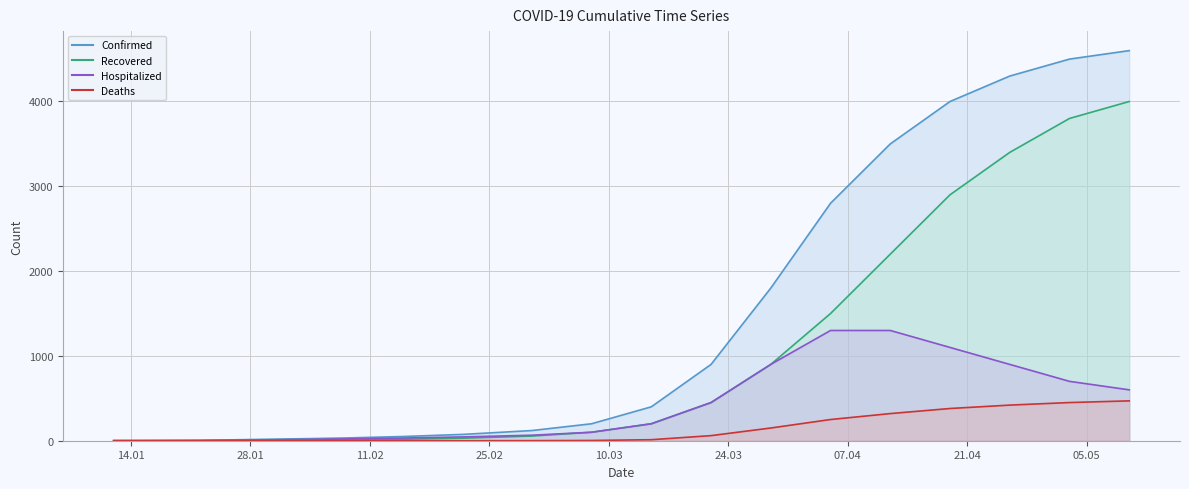

True or false: Deaths line has more than 0 interior local peaks.

False